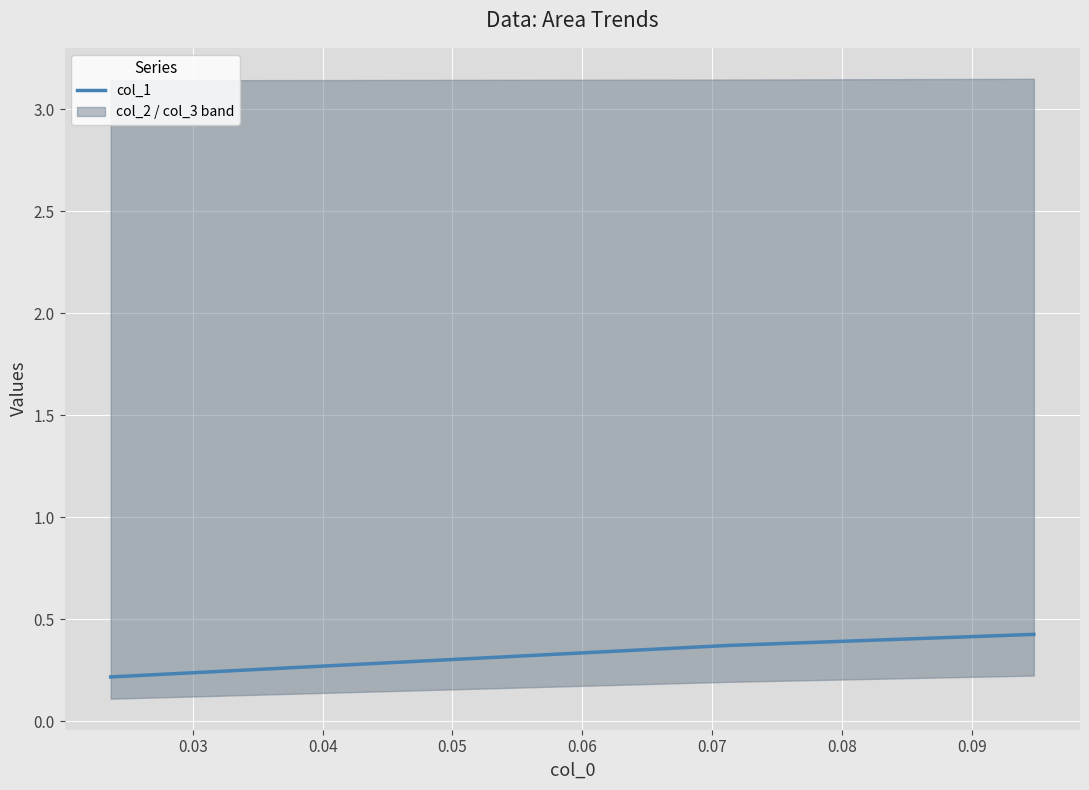

What is the difference between the maximum and minimum values?

0.2